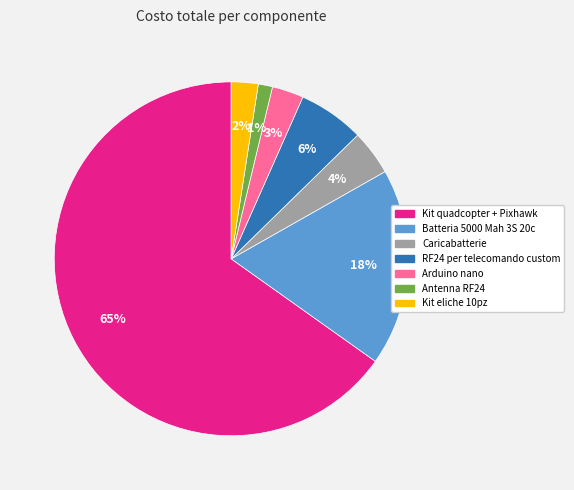

Combined, do Arduino nano and Caricabatterie account for over 50%?

No